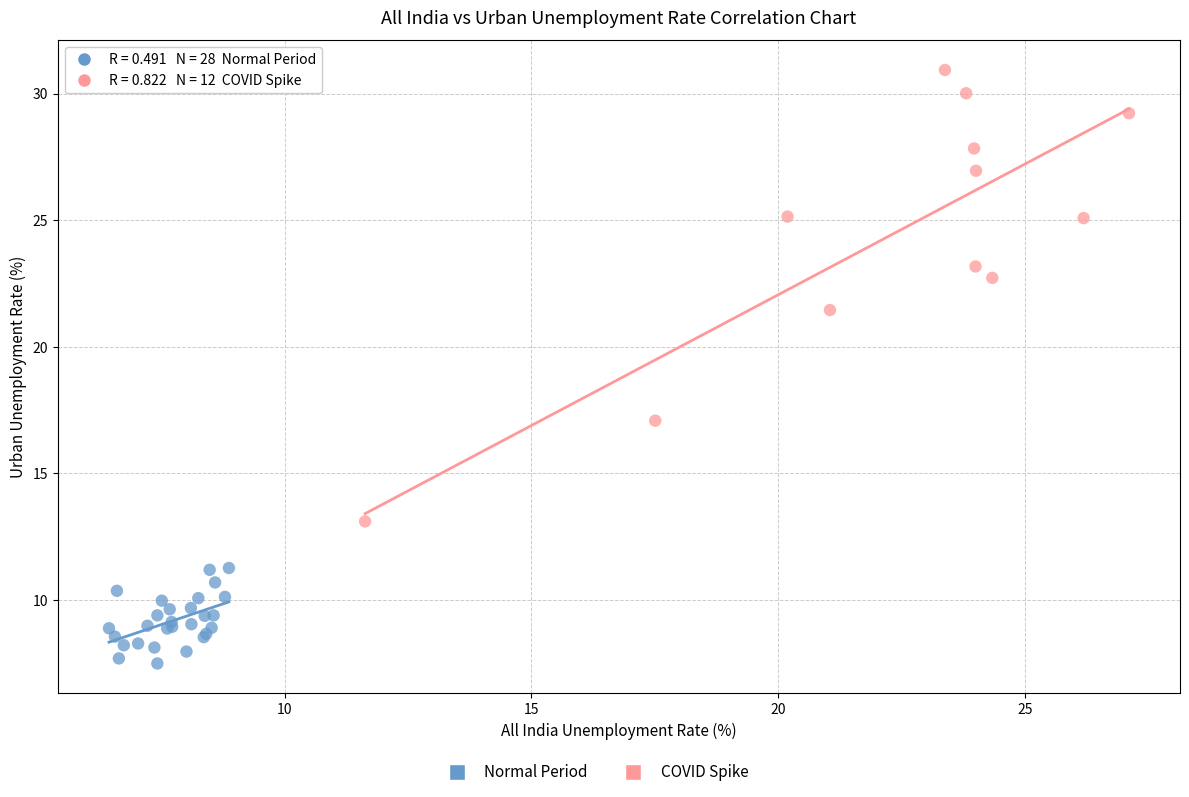

Which series reaches the maximum Y coordinate?

COVID Spike